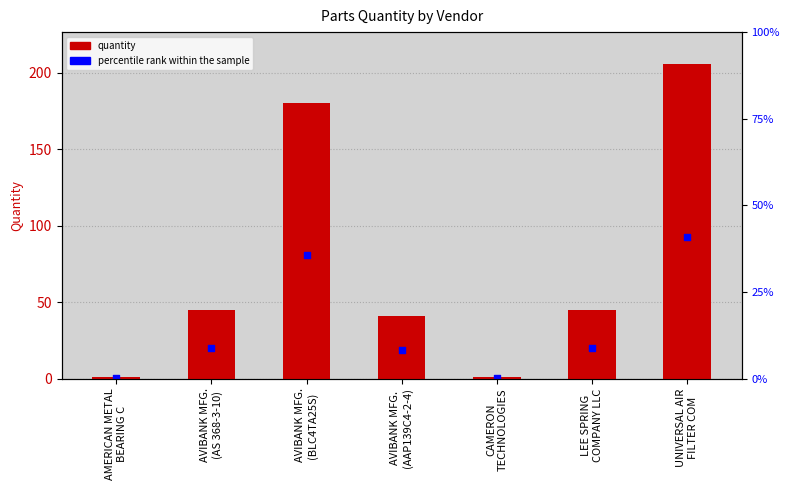

What is the total value across all series at LEE SPRING
COMPANY LLC?

65.2